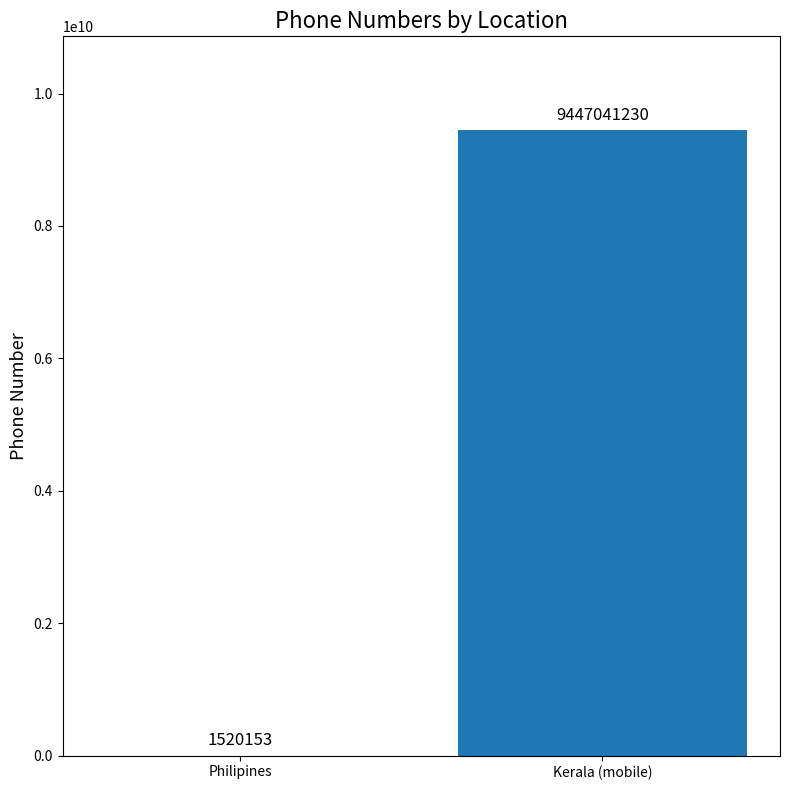

At which category does the chart reach its peak across all series?

Kerala (mobile)